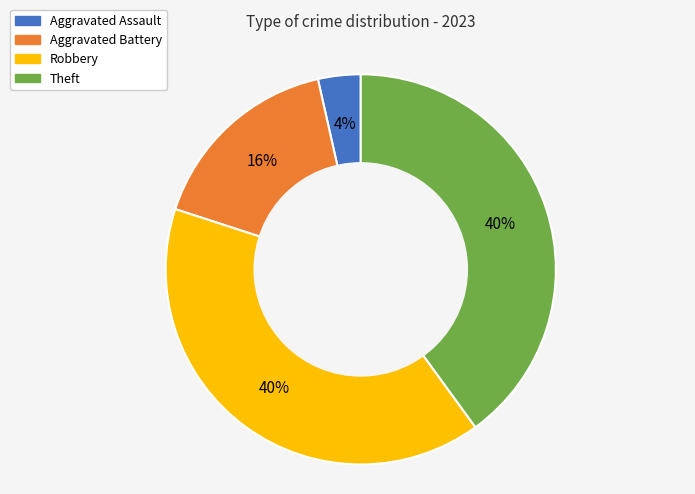

Approximately how many times larger is the value at Aggravated Battery compared to Theft?

0.4